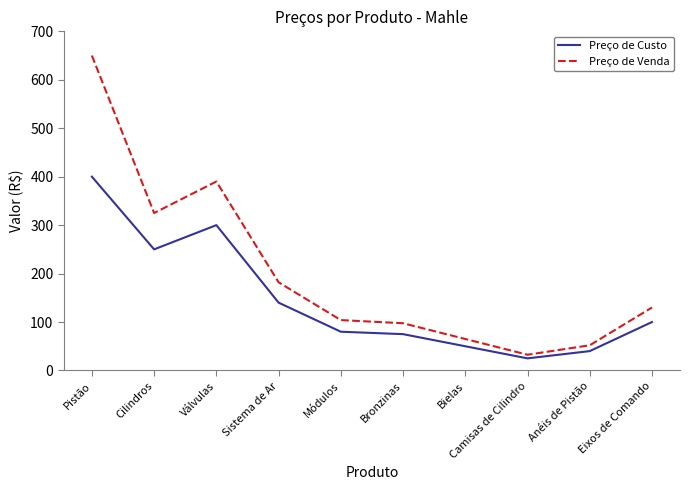

True or false: Preço de Custo and Preço de Venda intersect in this chart.

False